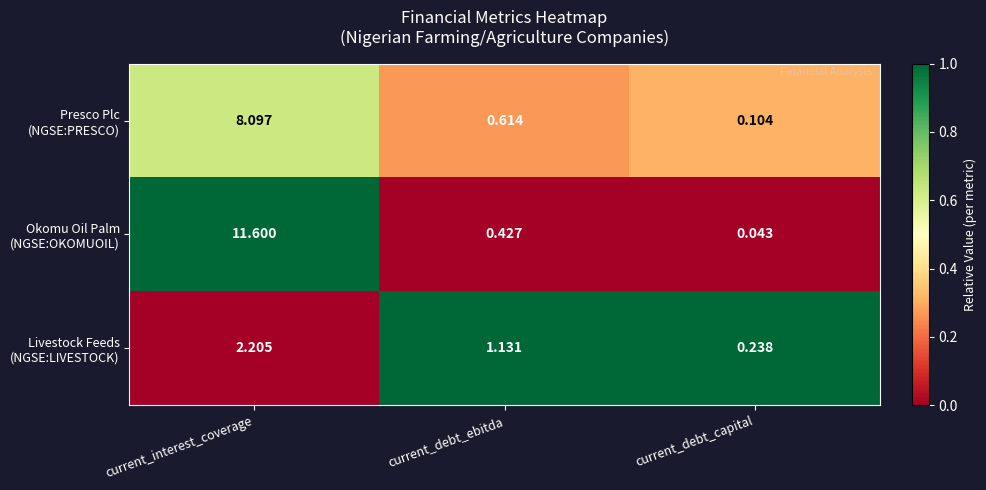

At which category is the sum across all series the highest?

current_interest_coverage